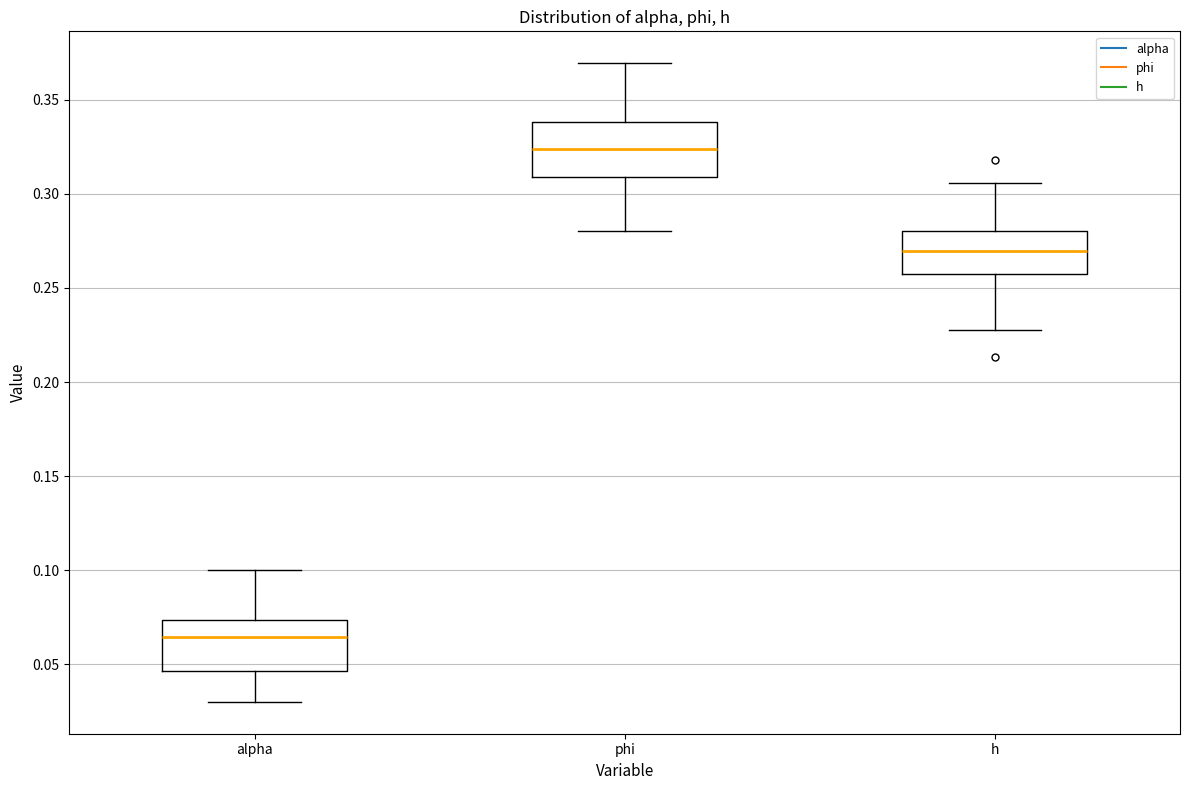

Which box's median line is the highest?

phi